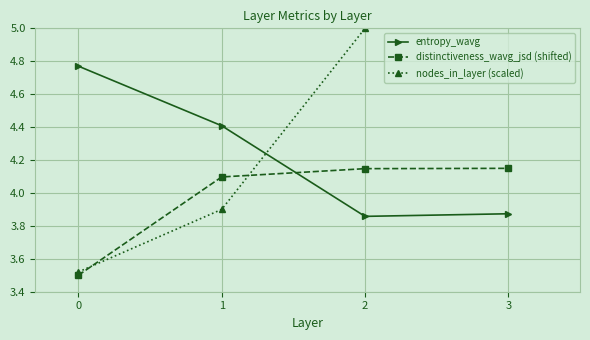

What is the total value across all series at 3?

15.0